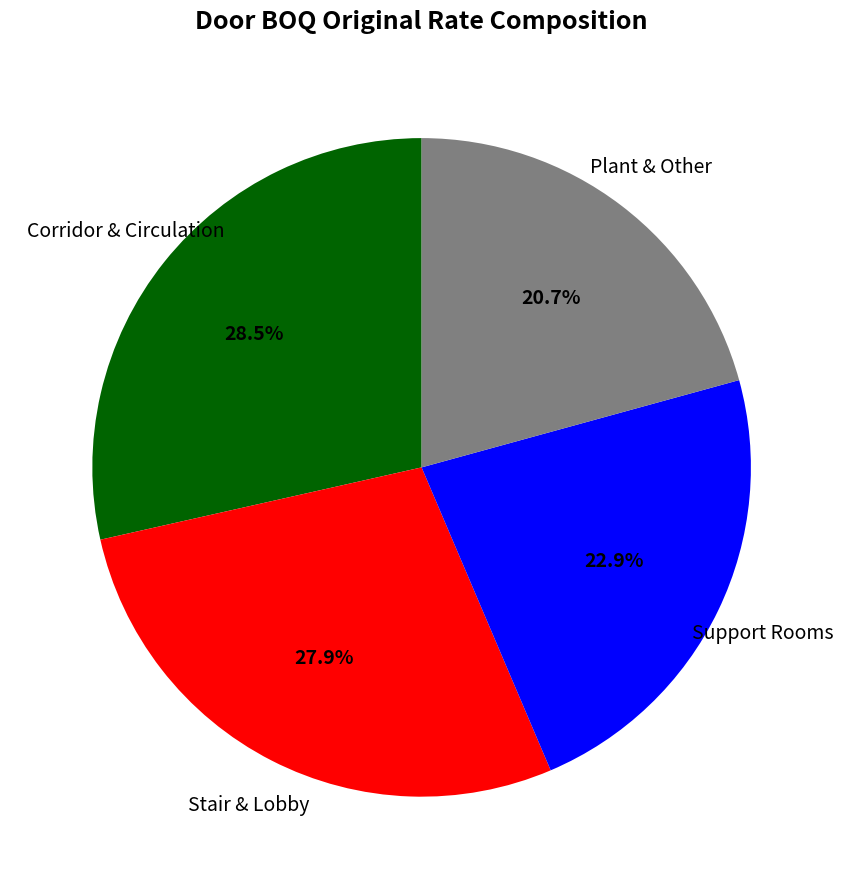

Is there any slice that represents more than half of the pie?

No